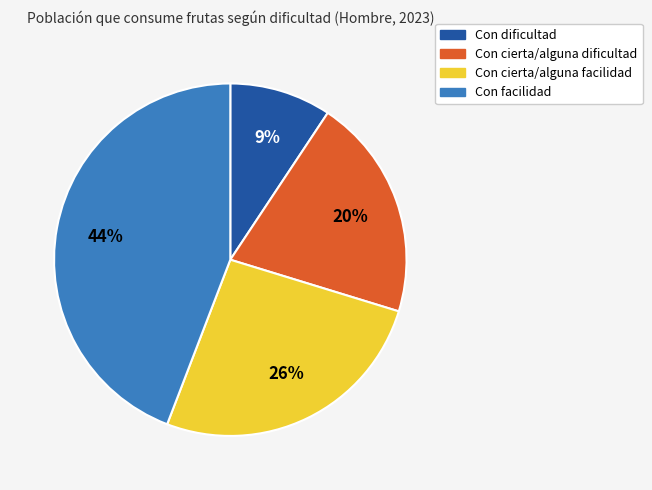

Does Con dificultad represent more than half of the total?

No